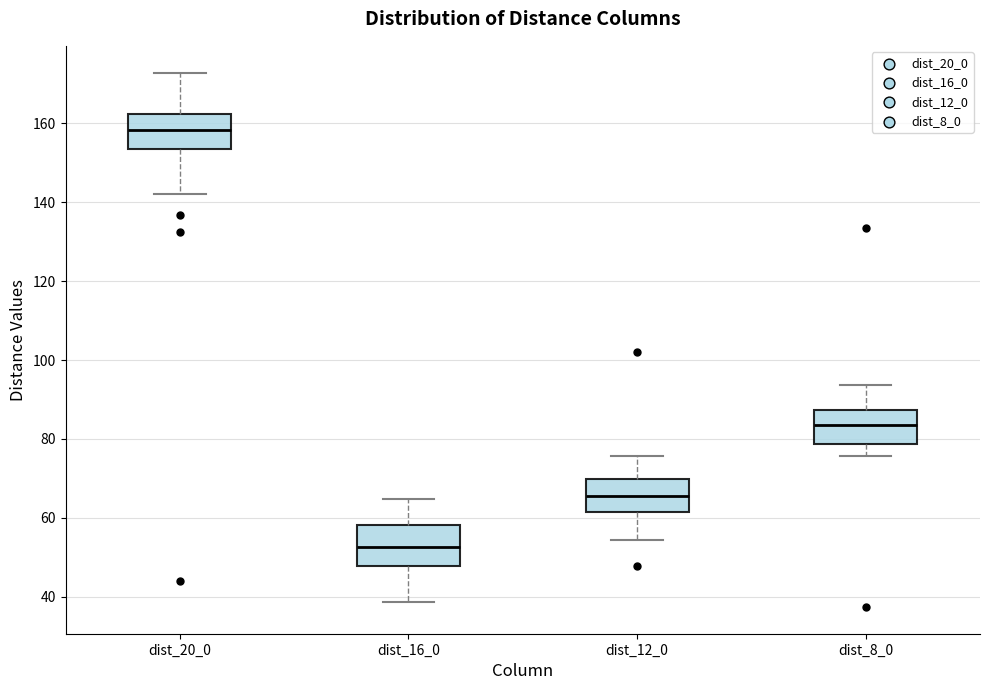

Reading left to right, read every box against the y-axis: the position of its median line, the range the box covers, and the ends of its whiskers. The values are not printed on the chart, so give them approximately, as read against the axis.

dist_20_0: median 158, box 154 to 162, whiskers 142 to 172
dist_16_0: median 52, box 48 to 58, whiskers 38 to 64
dist_12_0: median 66, box 62 to 70, whiskers 54 to 76
dist_8_0: median 84, box 78 to 88, whiskers 76 to 94